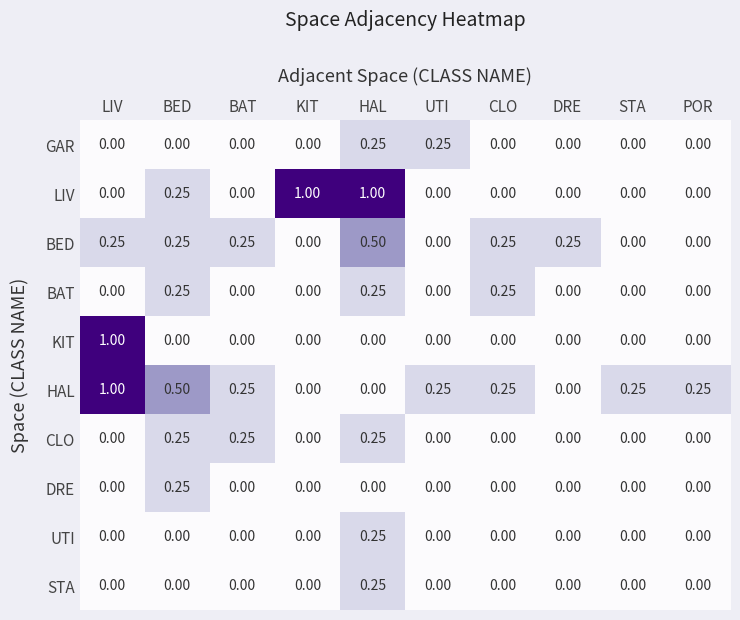

At which category is the sum across all series the highest?

HAL